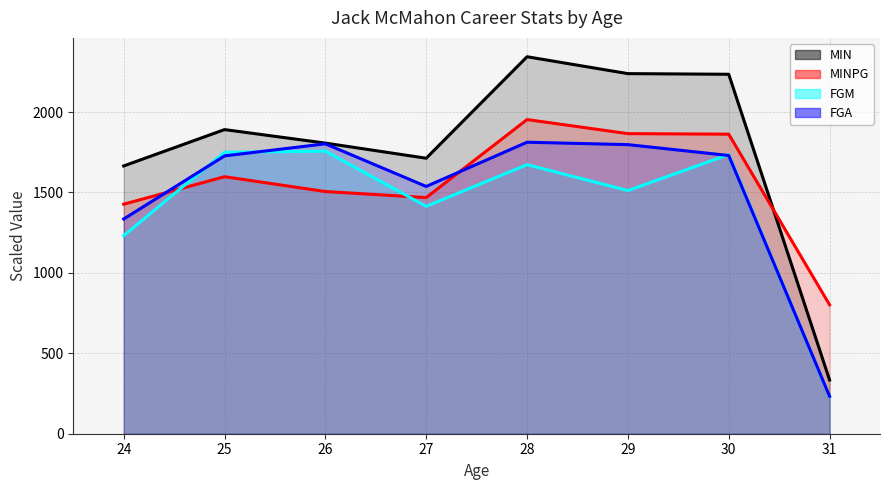

What is the value of the MIN point at the 2nd from the left?

1891.0